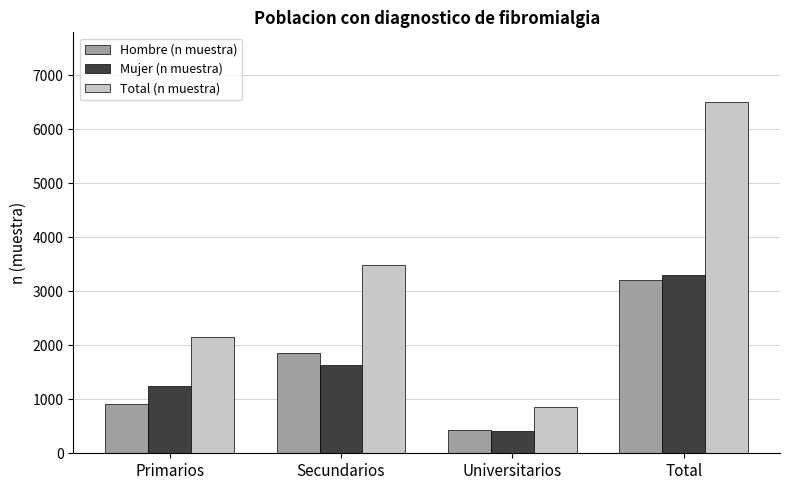

Which series changed the most between Secundarios and Total?

Total (n muestra)